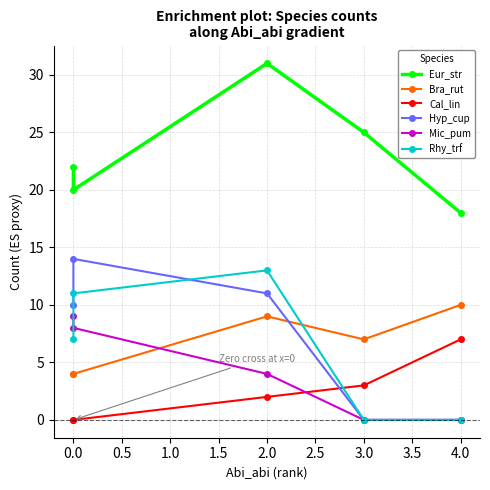

Count the Rhy_trf values in the range 0 to 11.

4